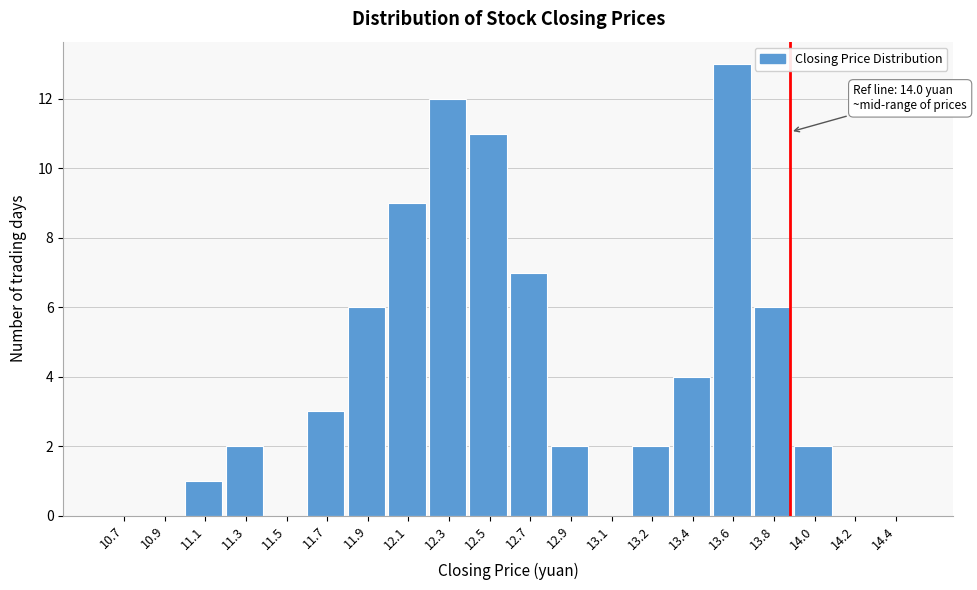

Reading right to left, what are all the values shown in this chart?

14.4=0	14.2=0	14.0=2	13.8=6	13.6=13	13.4=4	13.2=2	13.1=0	12.9=2	12.7=7	12.5=11	12.3=12	12.1=9	11.9=6	11.7=3	11.5=0	11.3=2	11.1=1	10.9=0	10.7=0